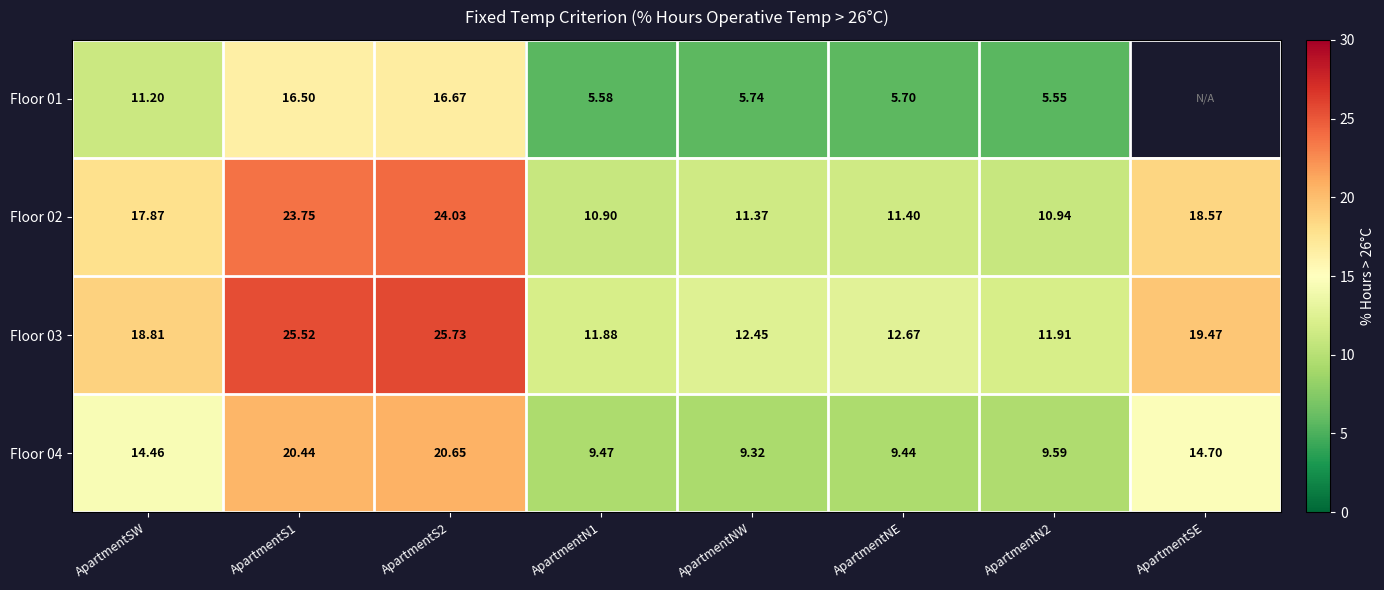

At which category is the sum across all series the highest?

ApartmentS2